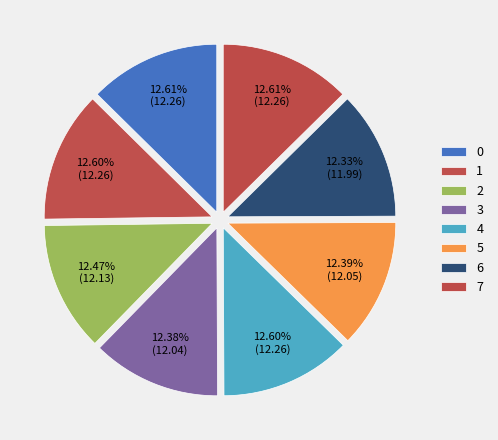

Rank the categories by value from highest to lowest.

0, 7, 1, 4, 2, 5, 3, 6